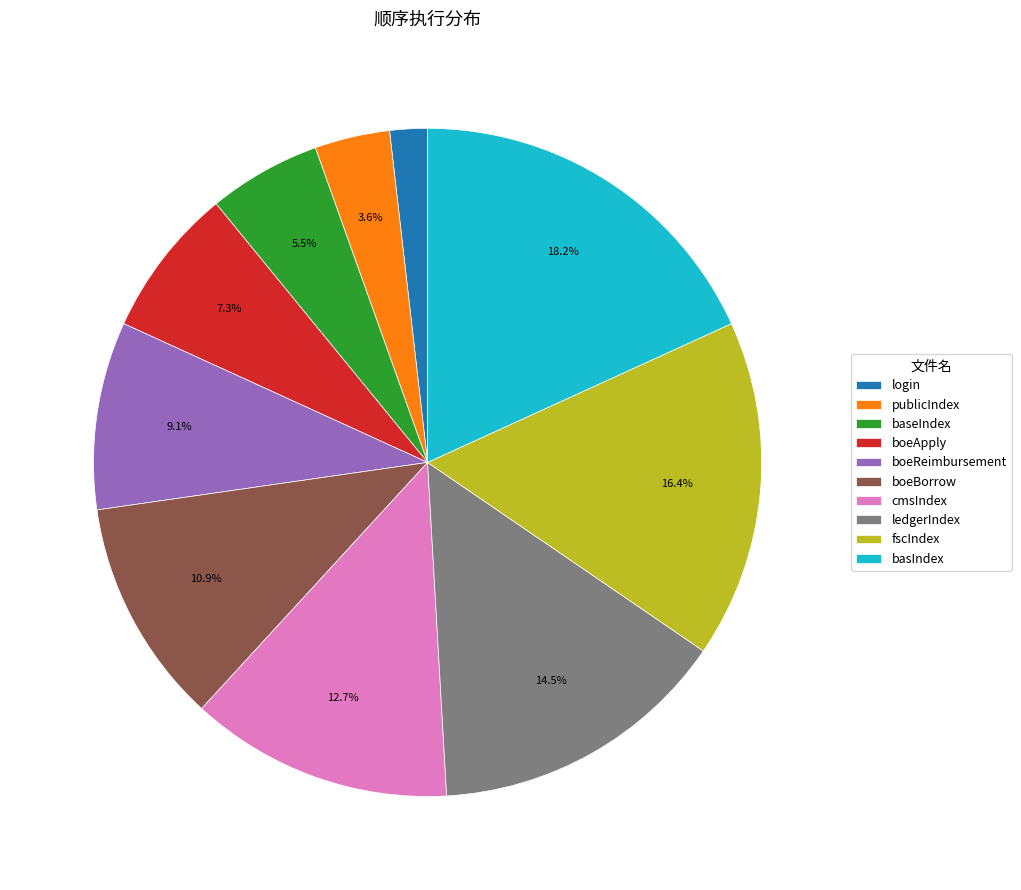

Which has a higher value, cmsIndex or fscIndex?

fscIndex